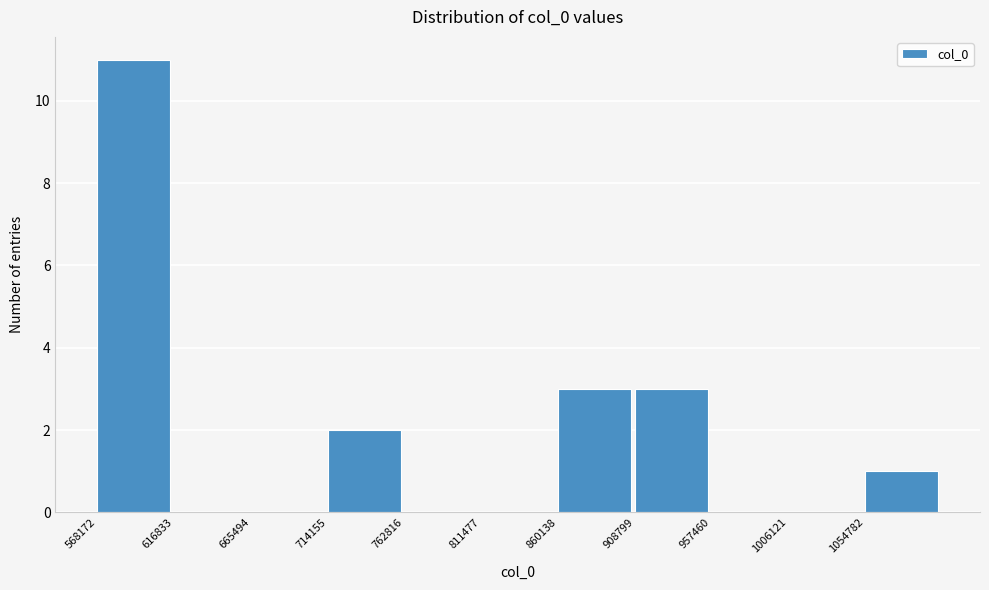

How tall is the bar that spans 860000 to 910000 on the x-axis? Neither the bar edges nor the heights are printed on the chart, so give them approximately, as read against the axes.

3